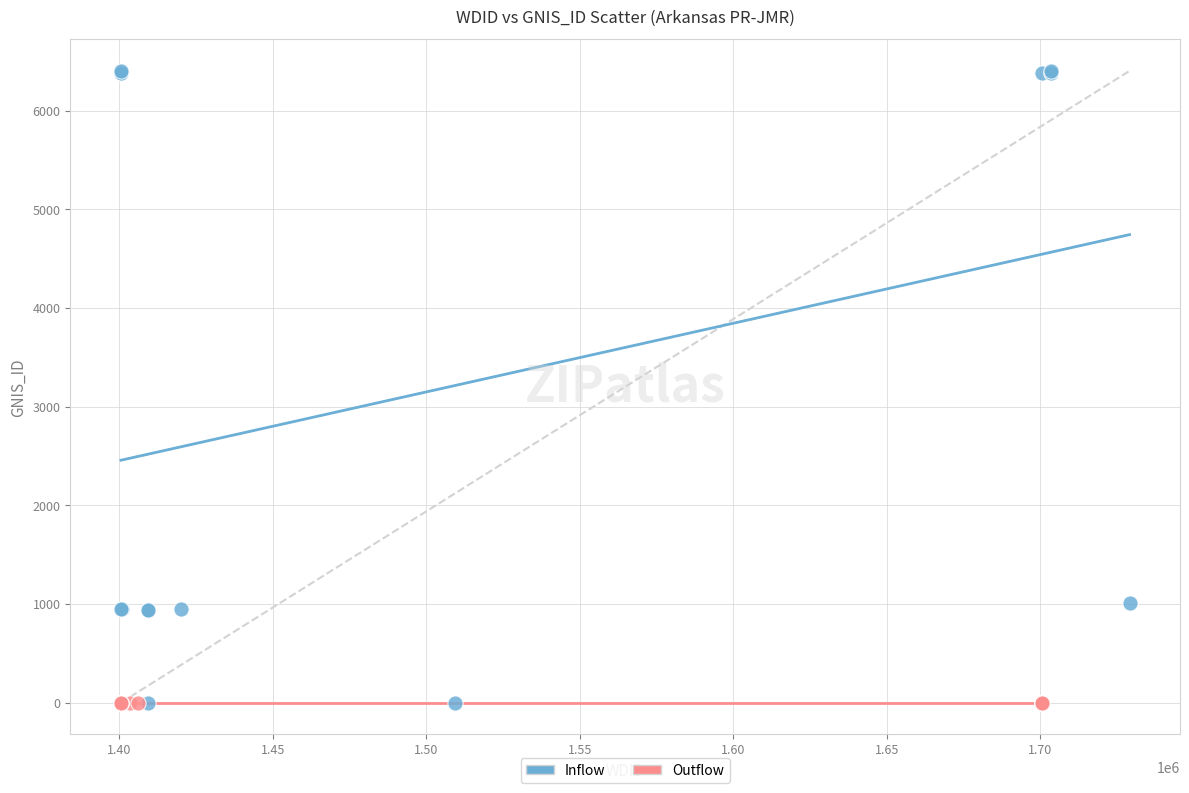

Which series contains the highest Y value?

Inflow